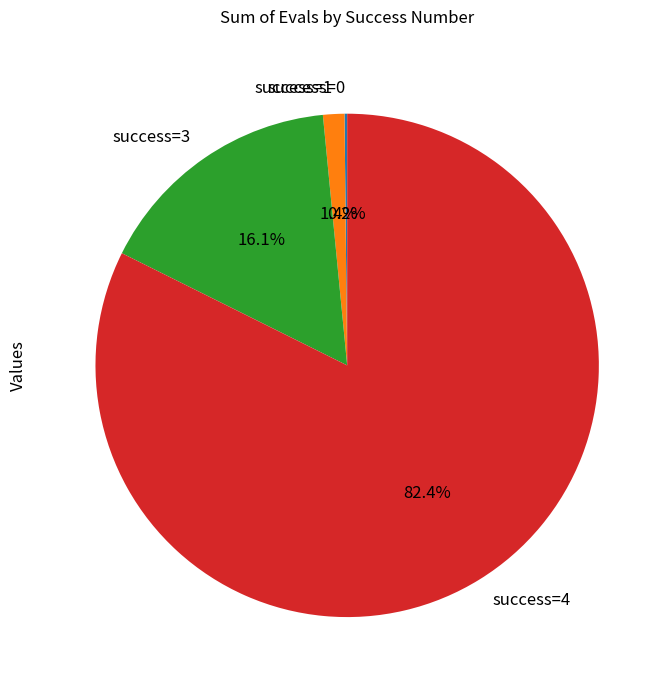

Is there any slice that represents more than half of the pie?

Yes